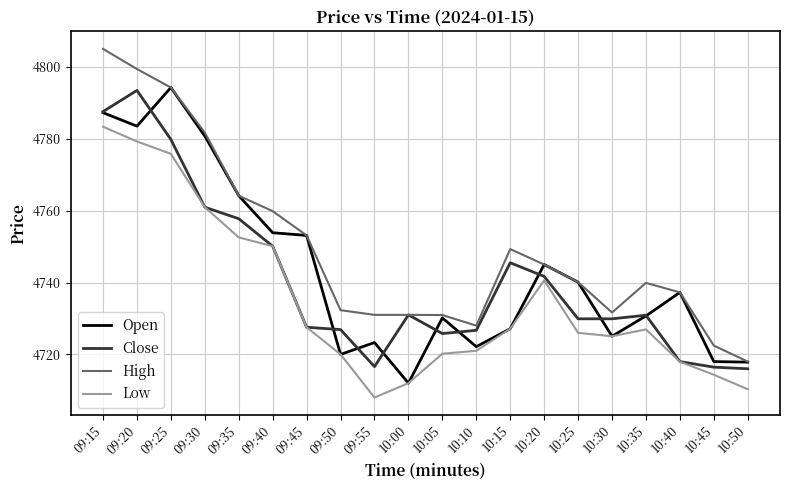

Which category has the highest value across all series?

09:15